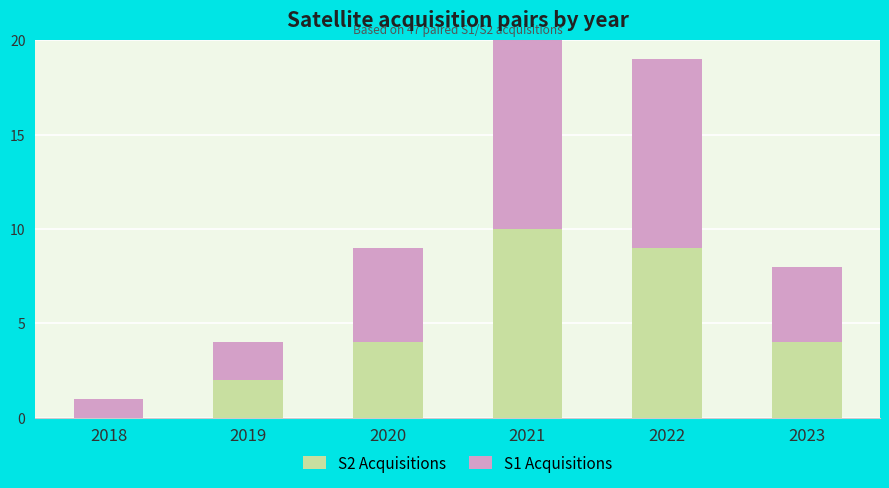

What is the difference between the S2 Acquisitions values at 2019 and 2020?

2